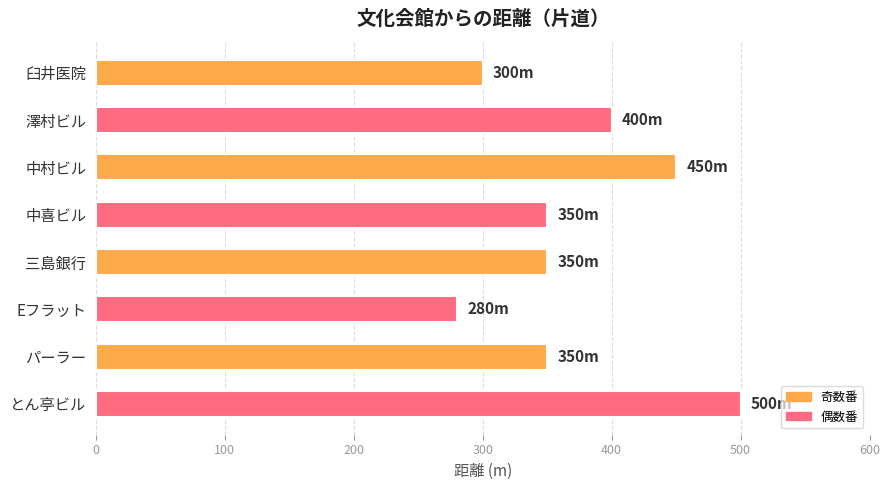

What is the value of the 6th bar from the top?

280